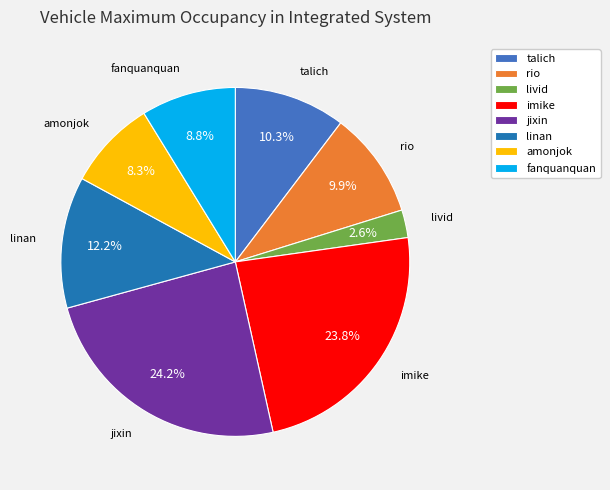

Is livid the majority of the pie?

No